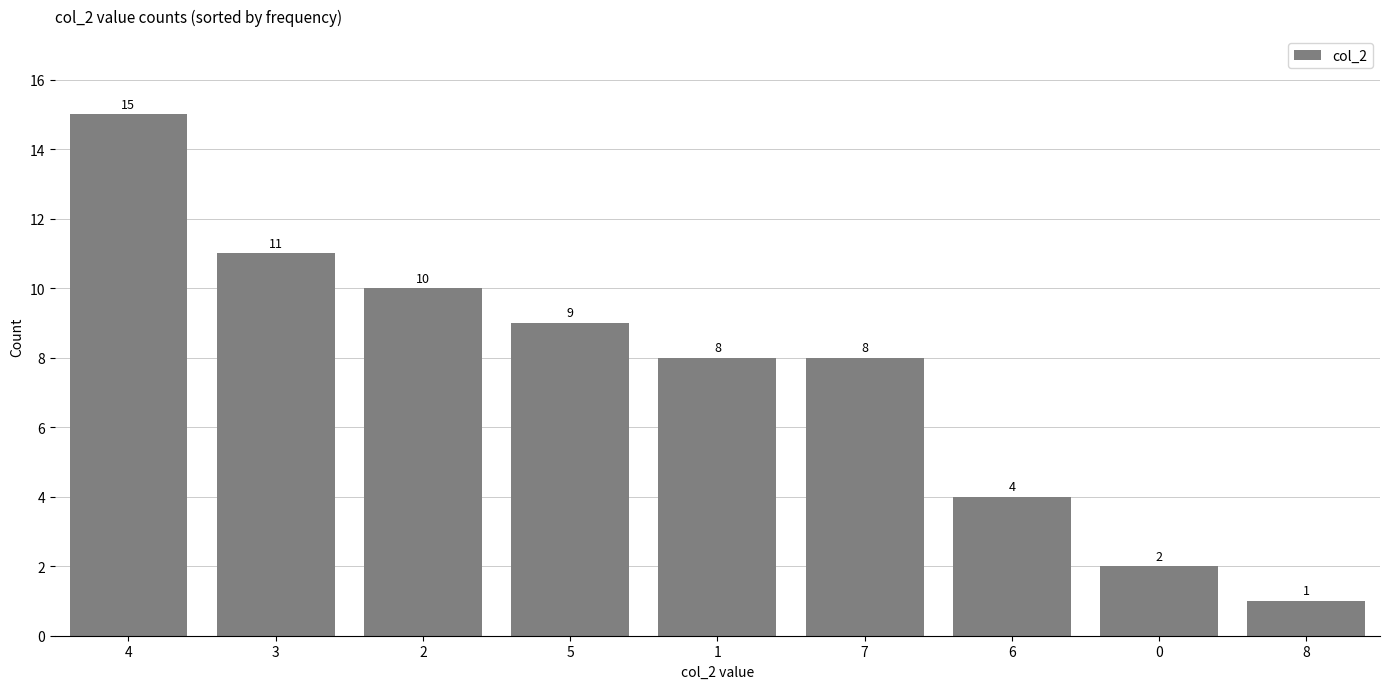

The chart shows a value of 0 at 8. True or false?

False